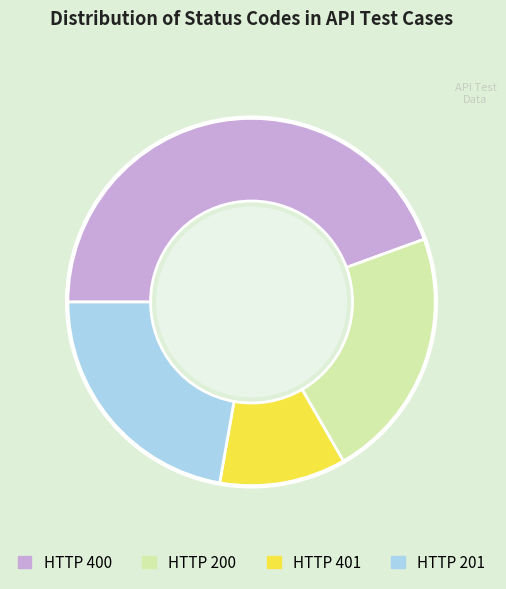

Does any single category account for the majority?

No